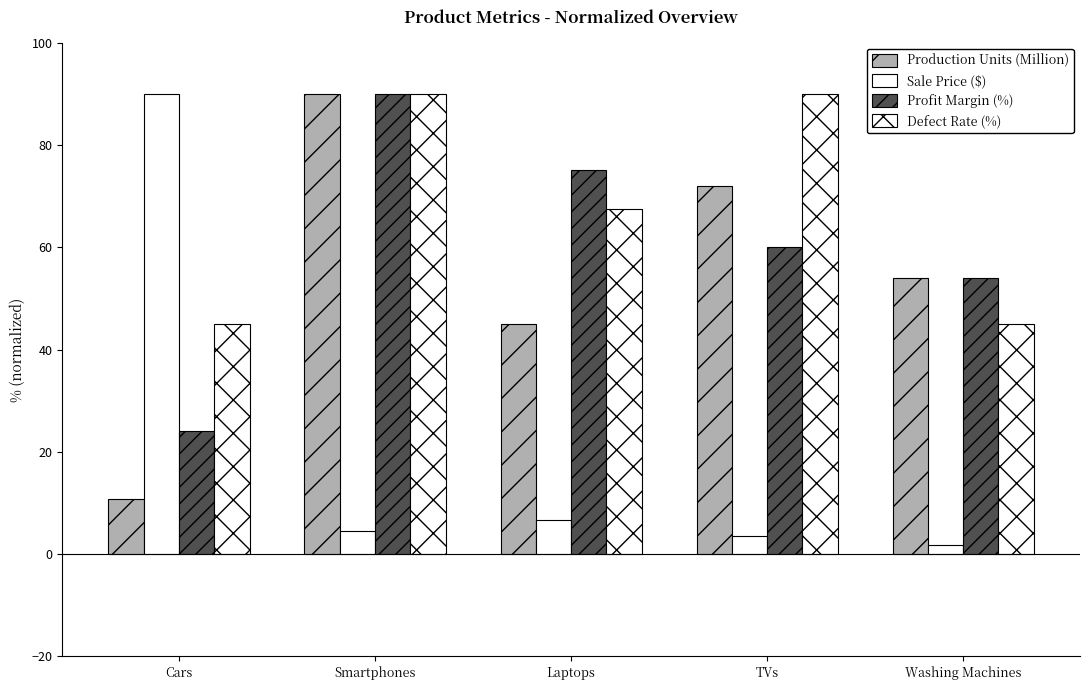

What is the difference between the Production Units (Million) values at Washing Machines and TVs?

18.0